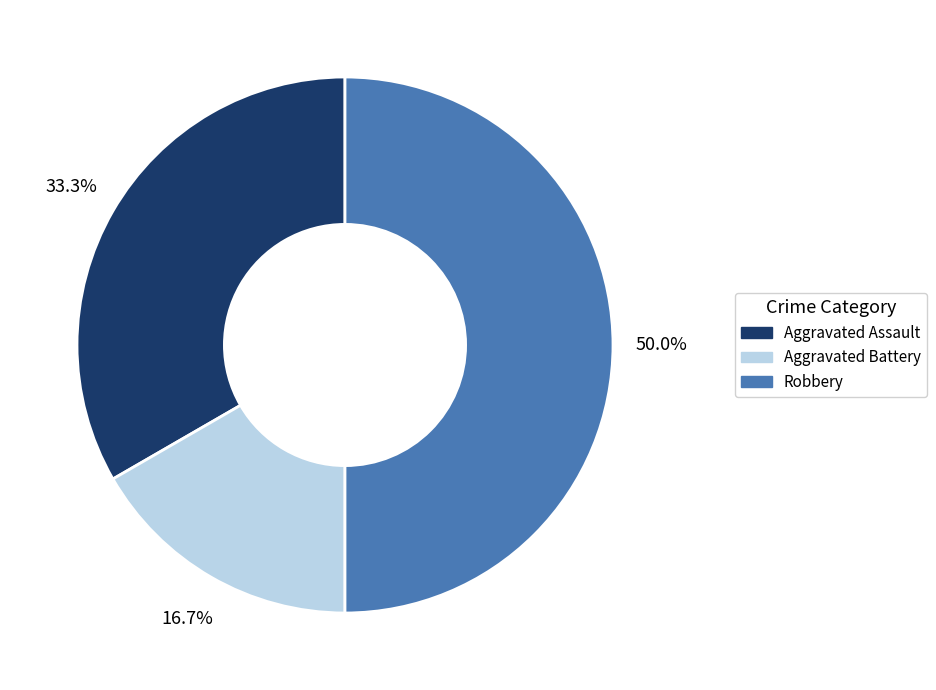

Rank the categories by value from lowest to highest.

Aggravated Battery, Aggravated Assault, Robbery